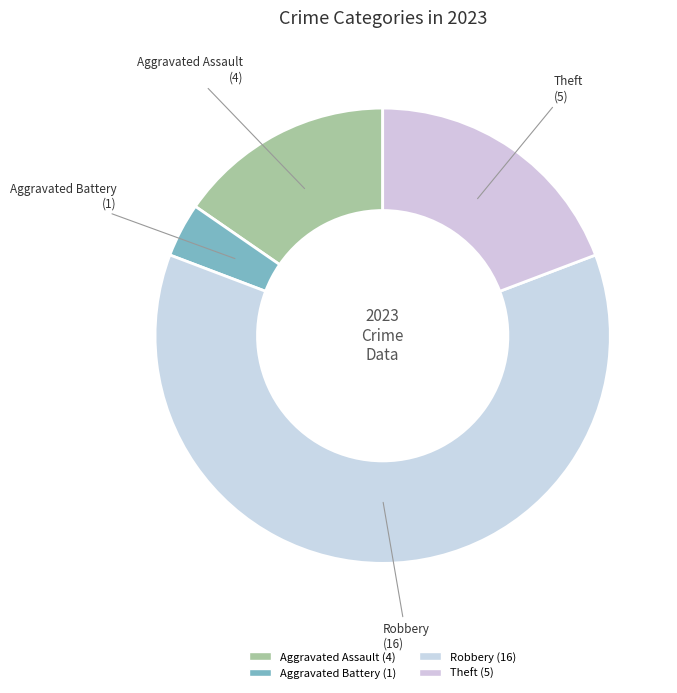

How many segments does this pie chart have?

4